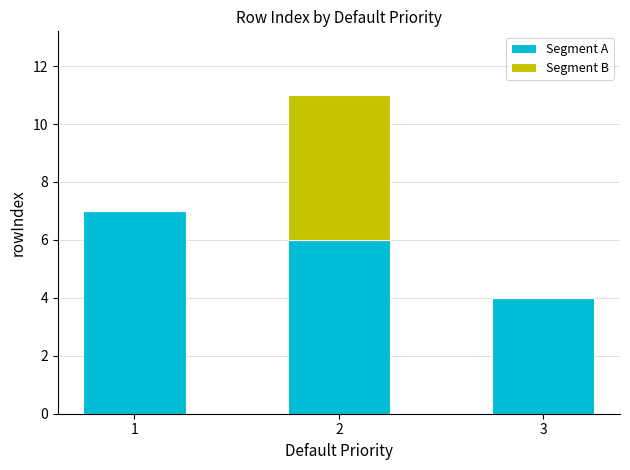

The Segment A series shows 7 at 1. True or false?

True